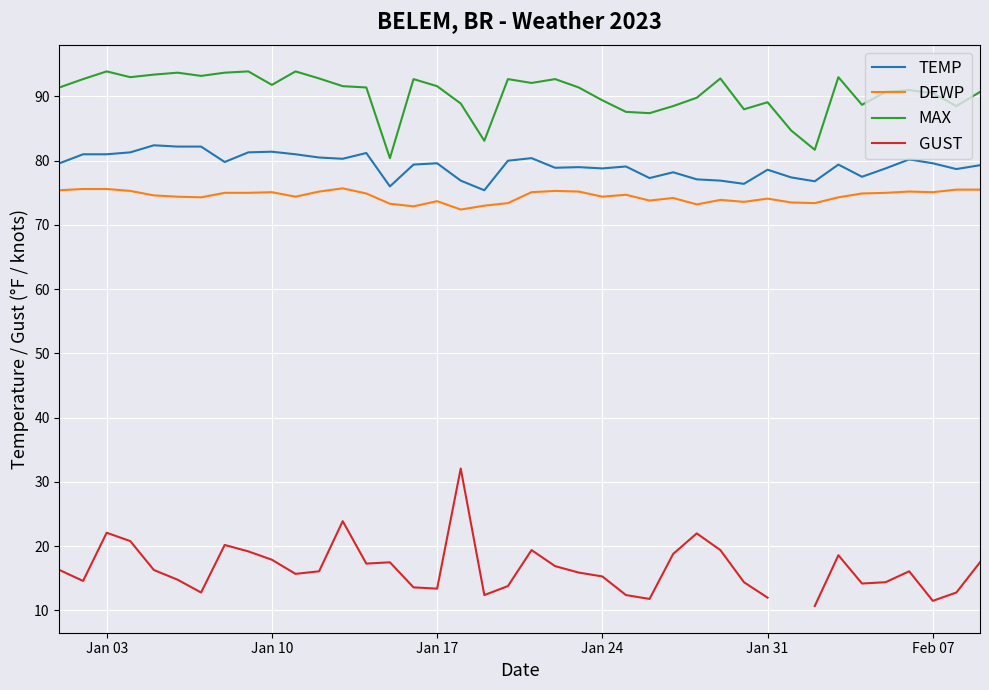

How many values in the TEMP series are below 79?

16